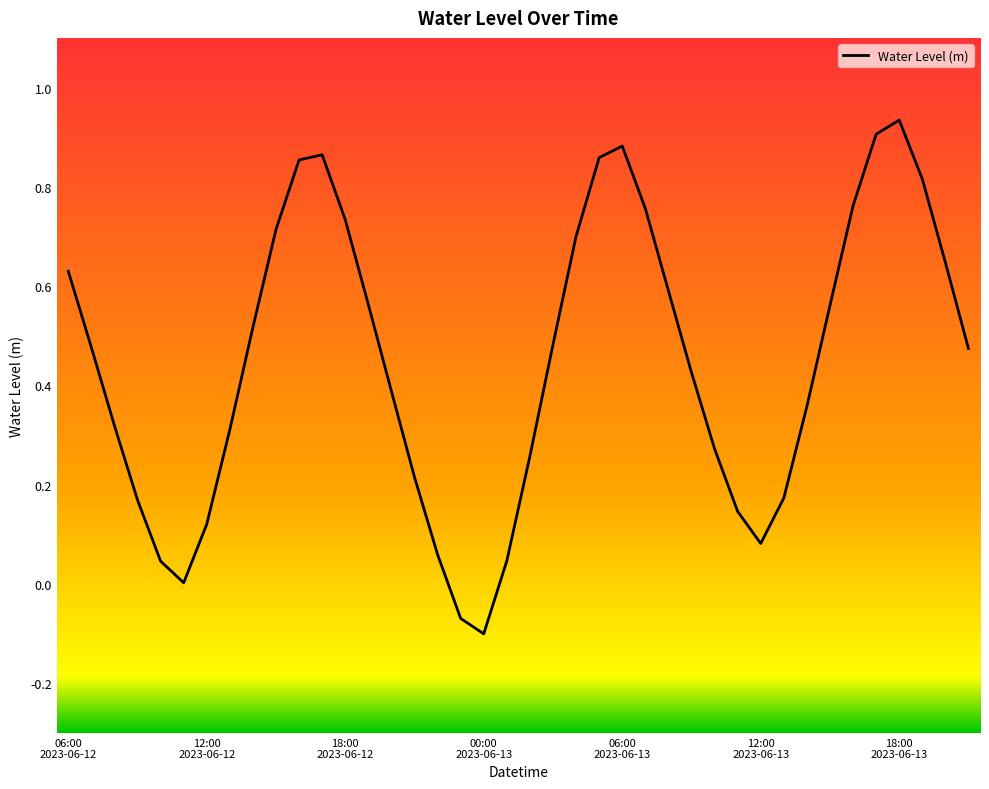

What is the difference between the maximum and minimum values?

1.0